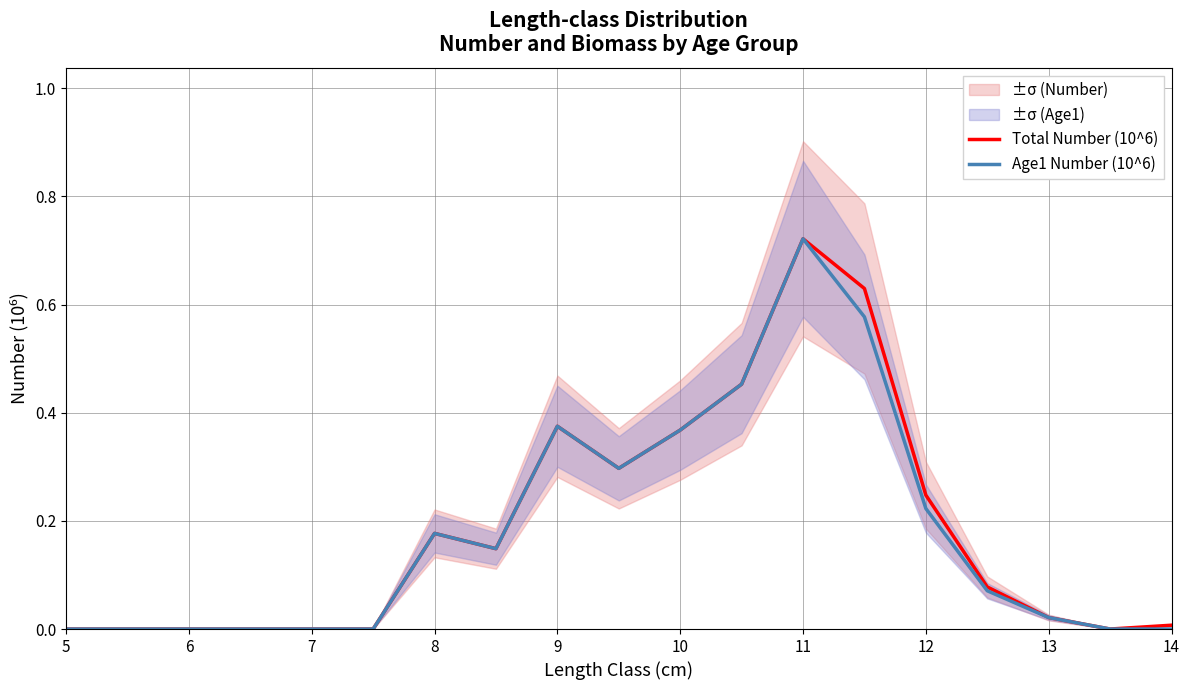

What are all the series names shown in the legend?

Total Number (10^6), Age1 Number (10^6)